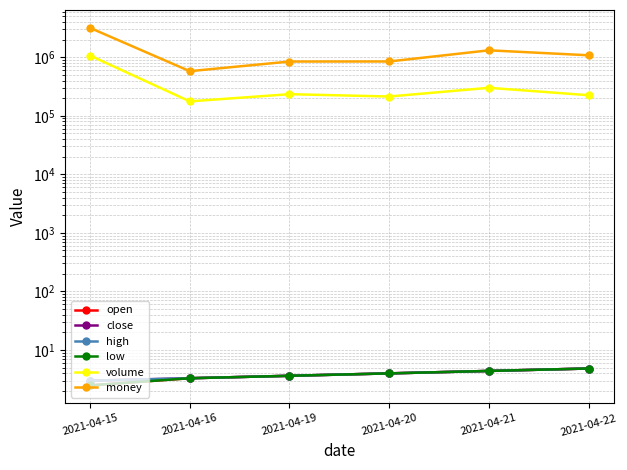

Is the value of money at 2021-04-20 greater than the value of volume at 2021-04-20?

Yes